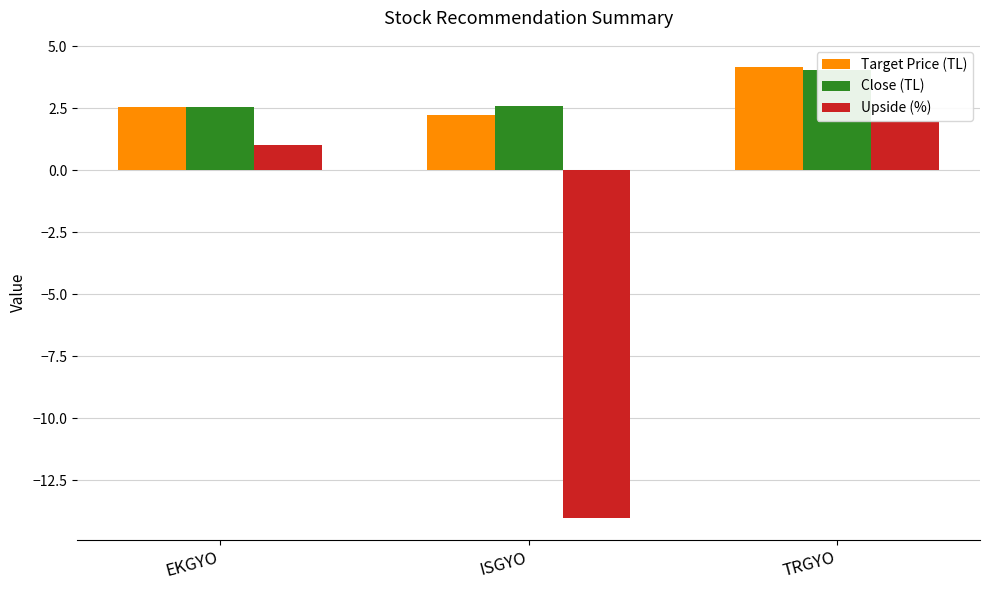

What is the label of the 2nd bar from the left?

ISGYO